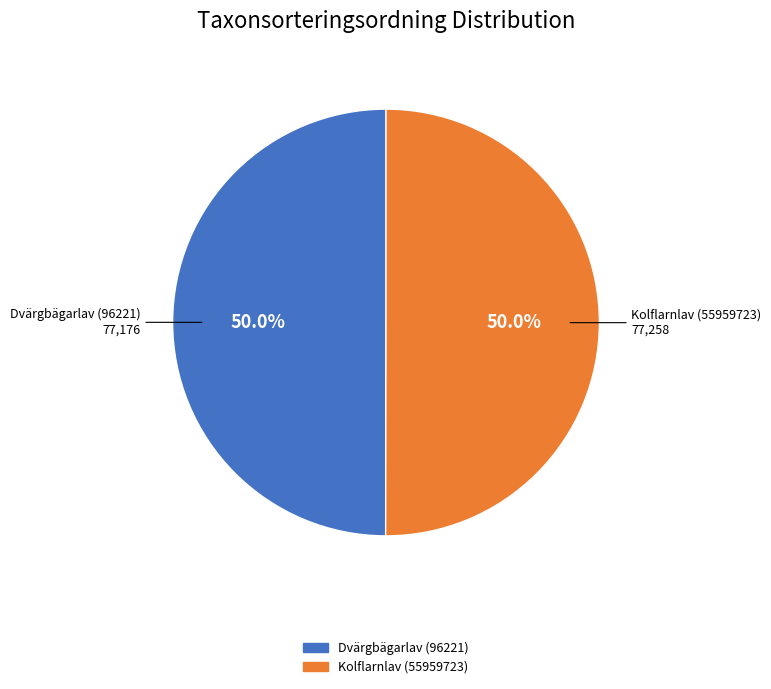

True or false: Dvärgbägarlav (96221) accounts for 63% of the total.

False